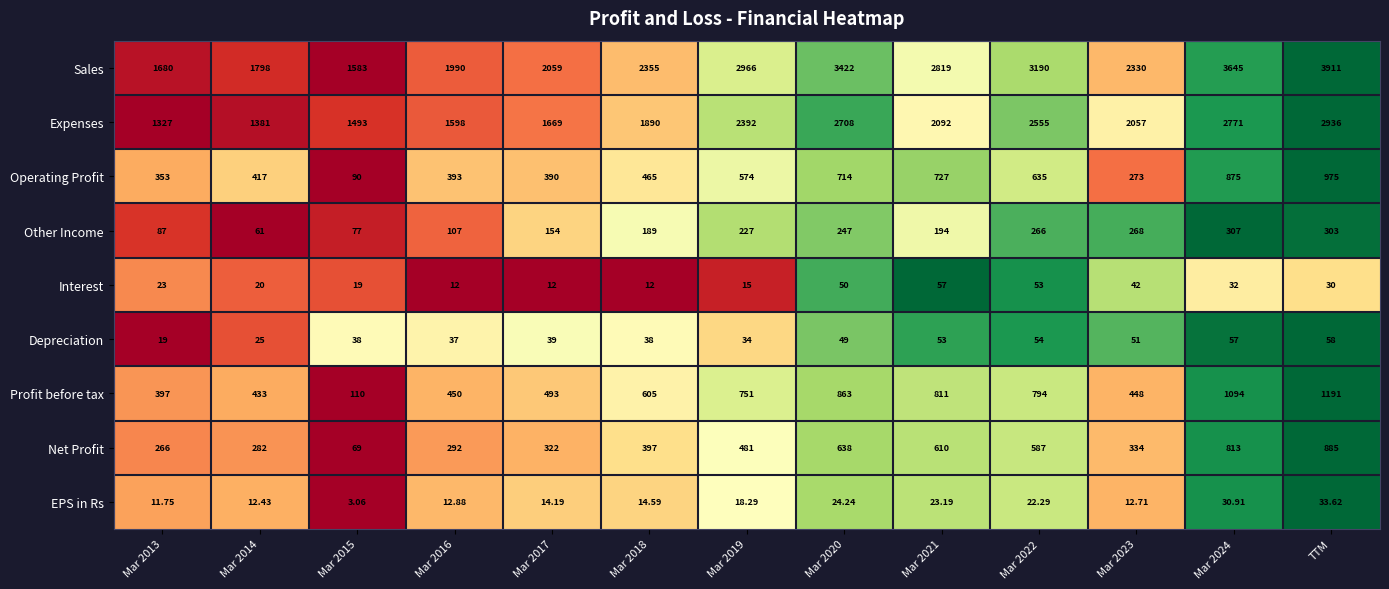

At which category does the chart reach its minimum across all series?

Mar 2015